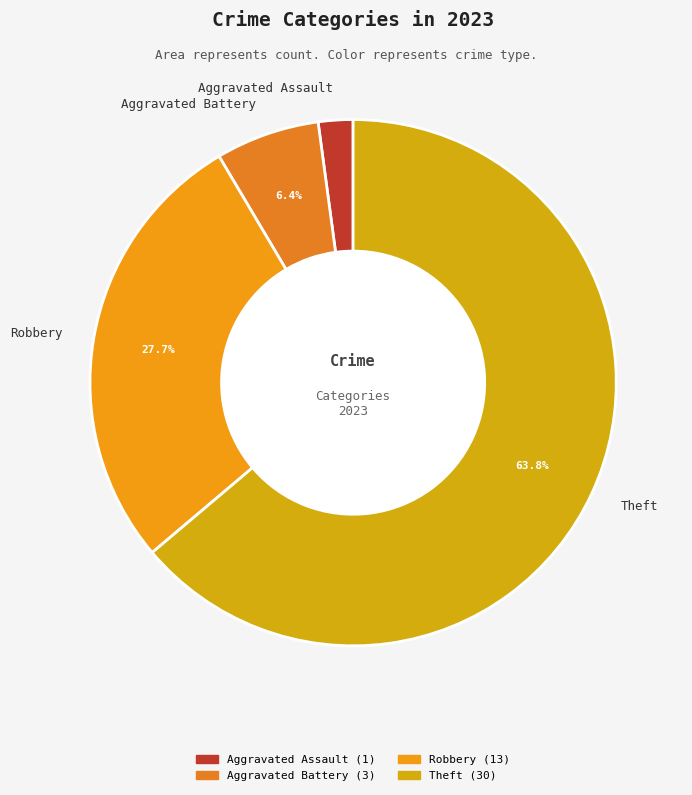

How many slices are in this pie chart?

4